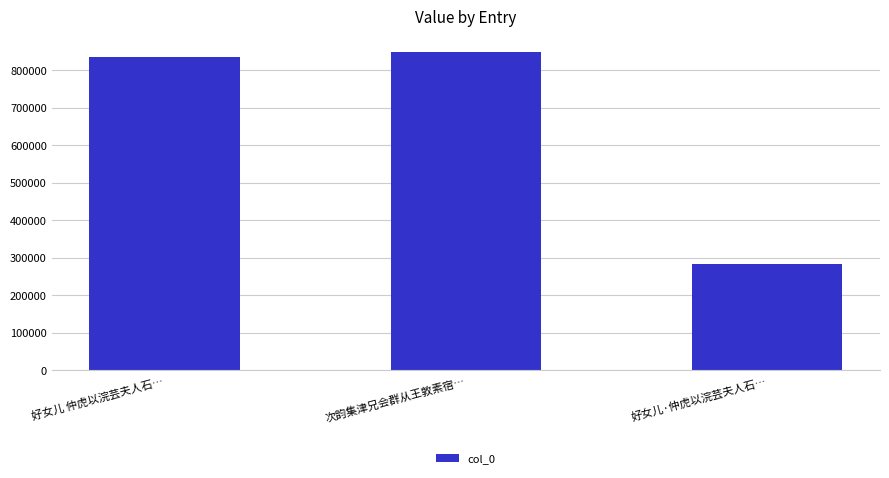

What is the value of the 1st bar from the left?

835182